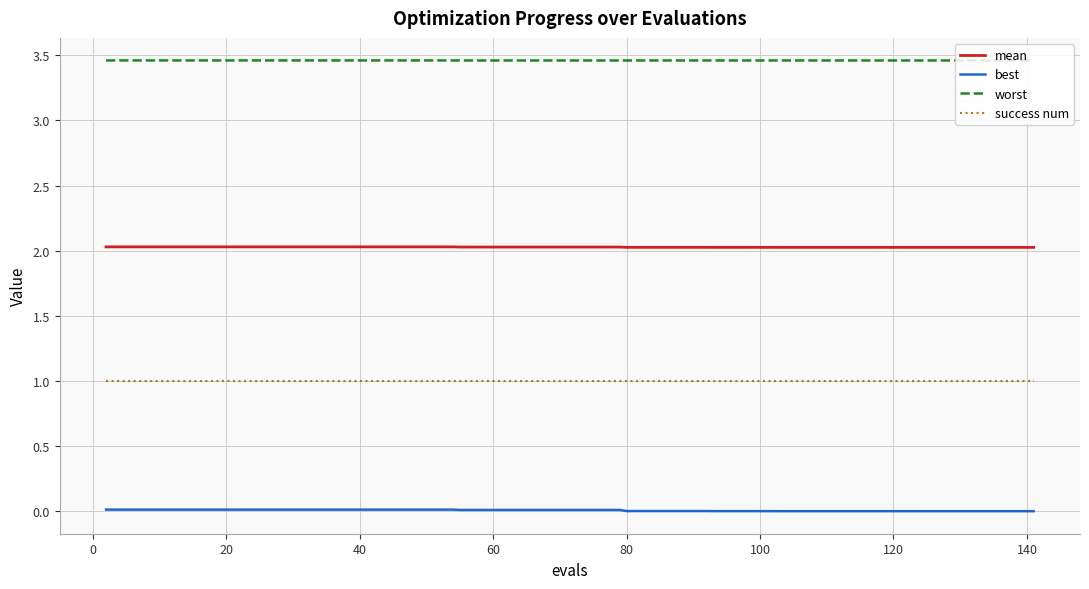

What is the maximum value for success num?

1.0